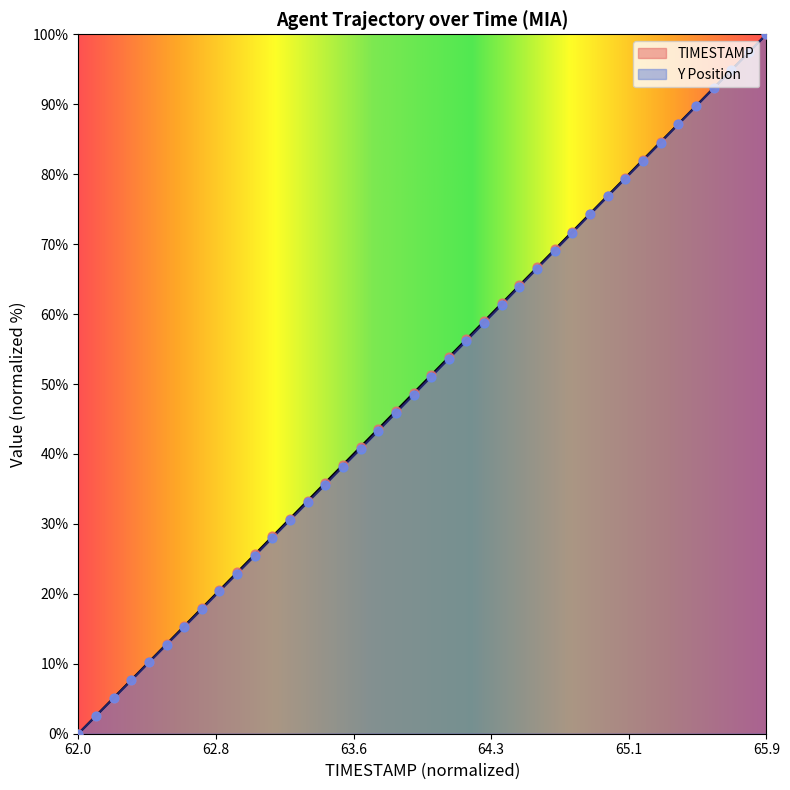

At which category is the sum across all series the highest?

65.9